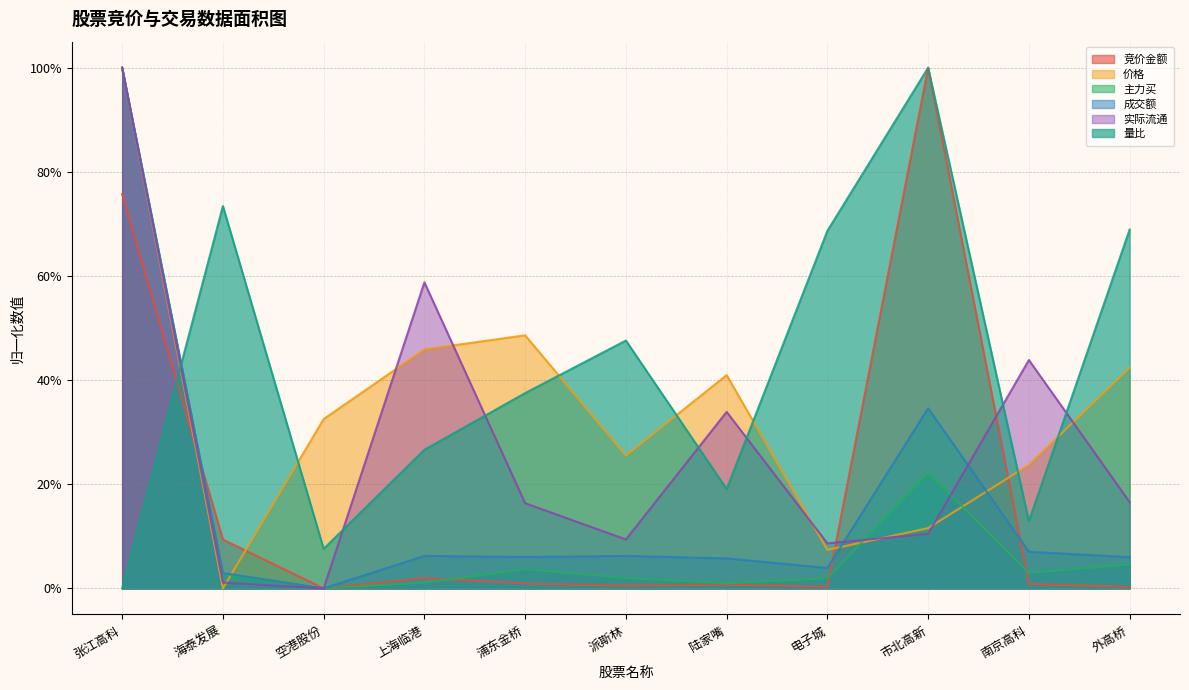

Is it true that 竞价金额 equals 0.0 at 南京高科?

False